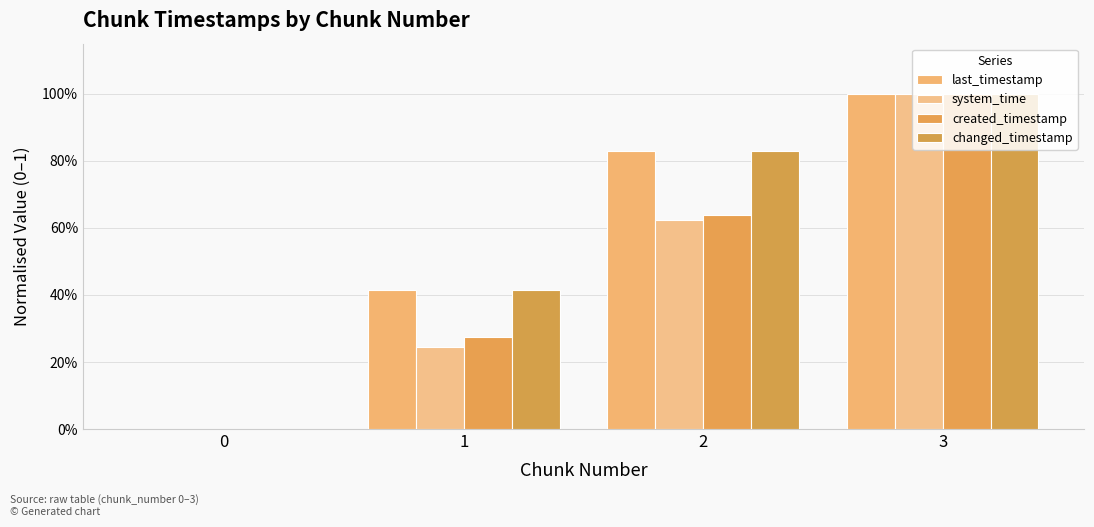

What is the sum of all last_timestamp values?

2.2